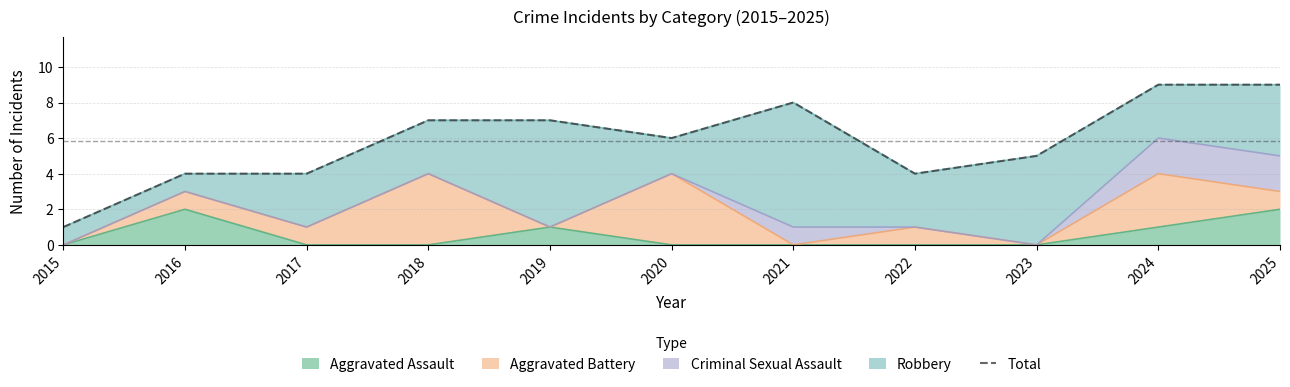

Where is the data nearest to the value 5?

2023